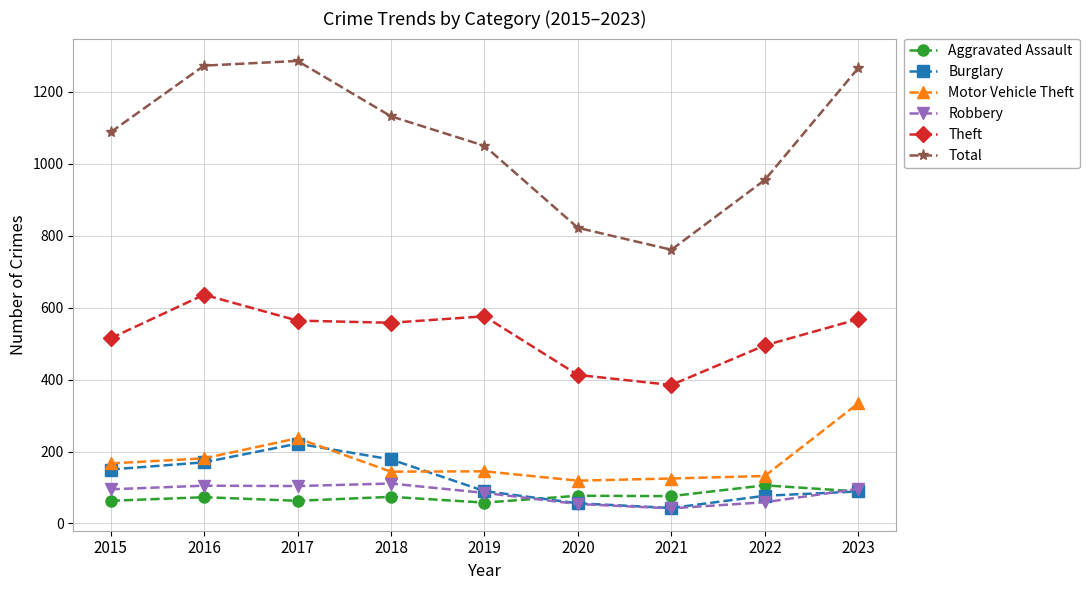

At which label is Motor Vehicle Theft closest to 226?

2017